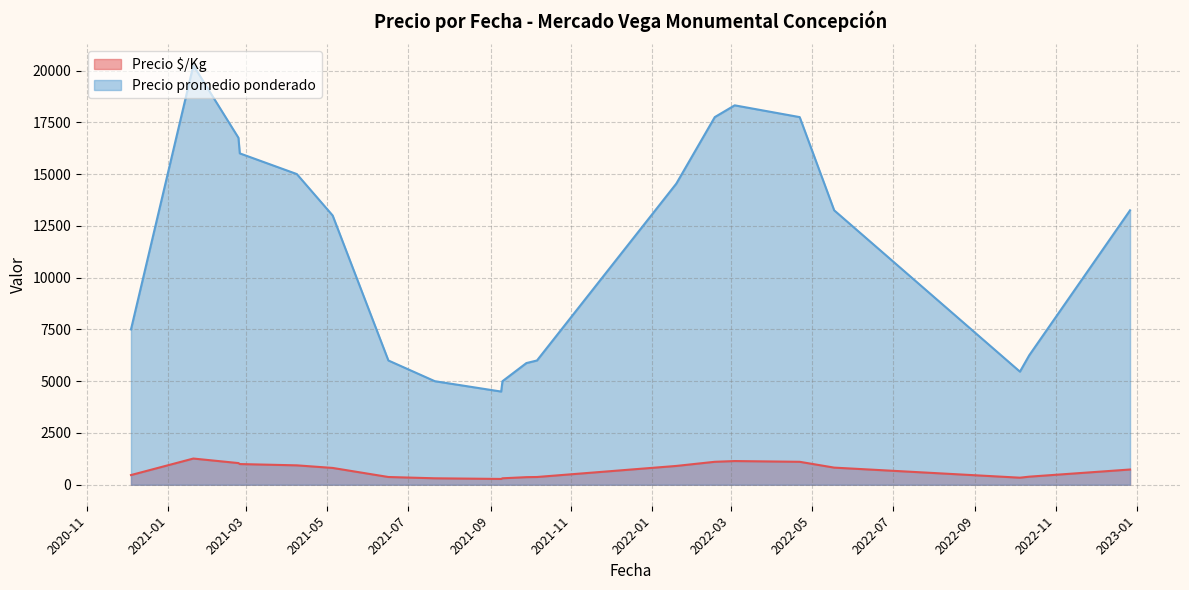

At 2021-06-16, list the series in order from largest to smallest.

Precio promedio ponderado, Precio $/Kg